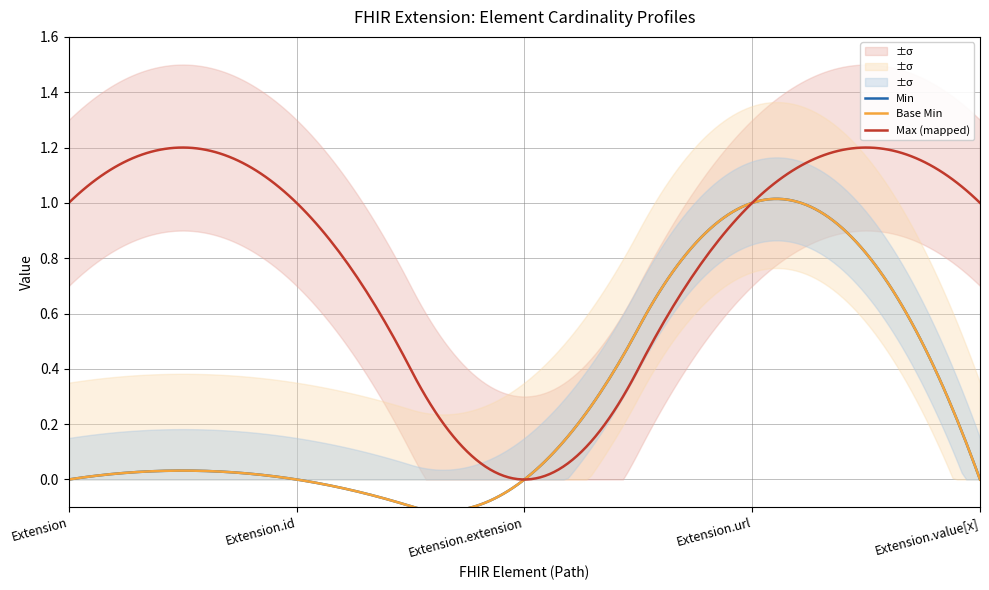

True or false: Base Min_lower and Min cross at least once.

False